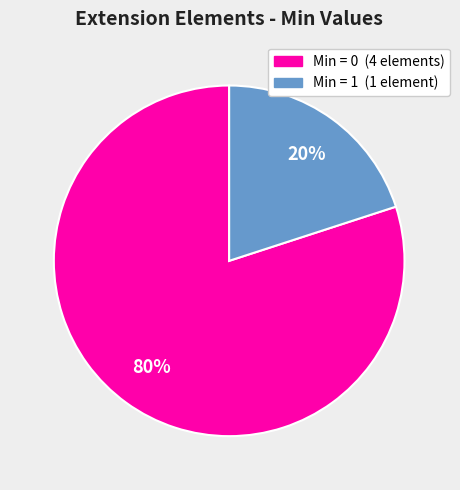

To the nearest percent, what is the difference between the largest and smallest slice percentages?

60%